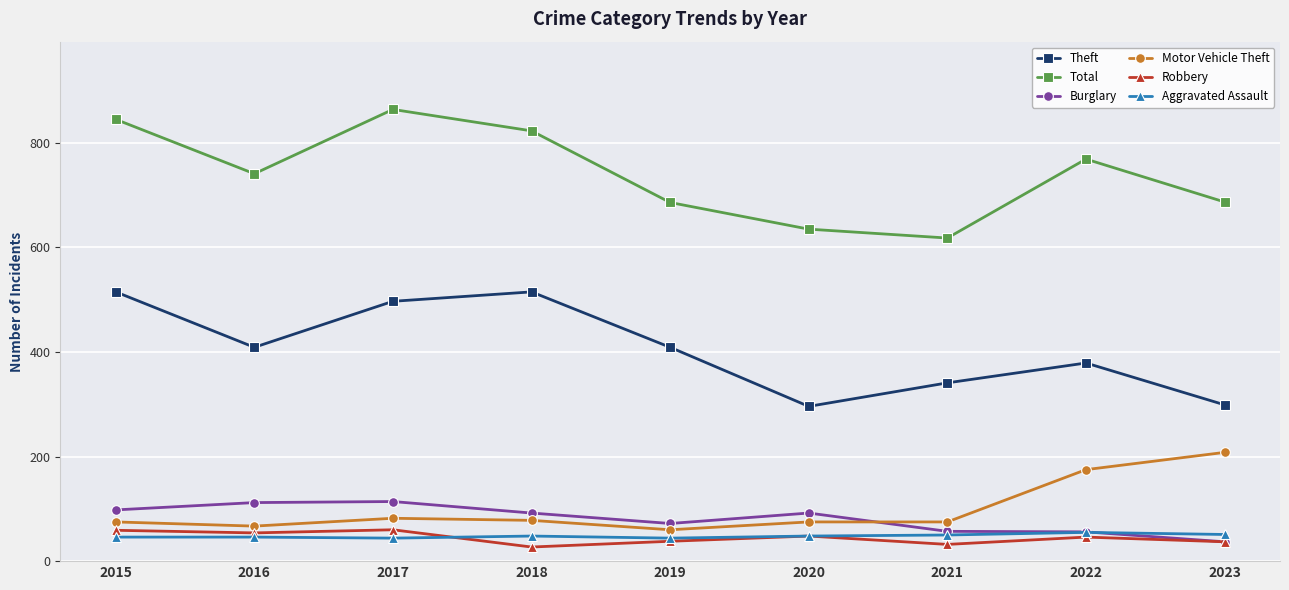

Is it true that Motor Vehicle Theft equals 175 at 2022?

True